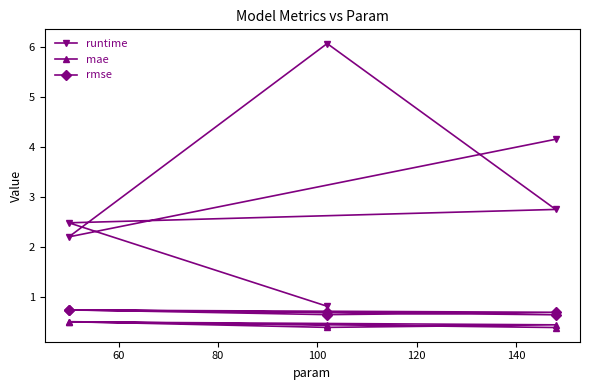

List the series in order of their peak value, lowest first.

mae, rmse, runtime